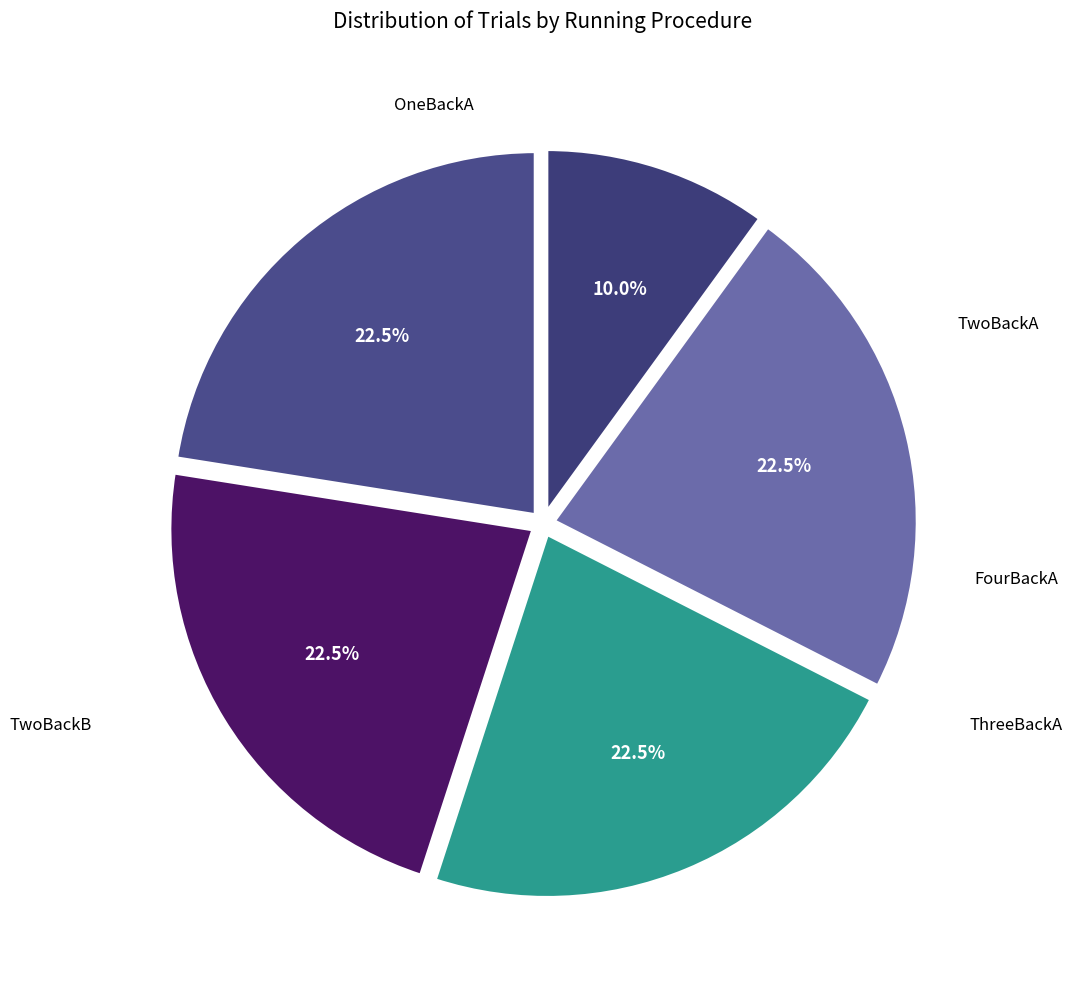

To the nearest percent, what is the average slice percentage?

20%